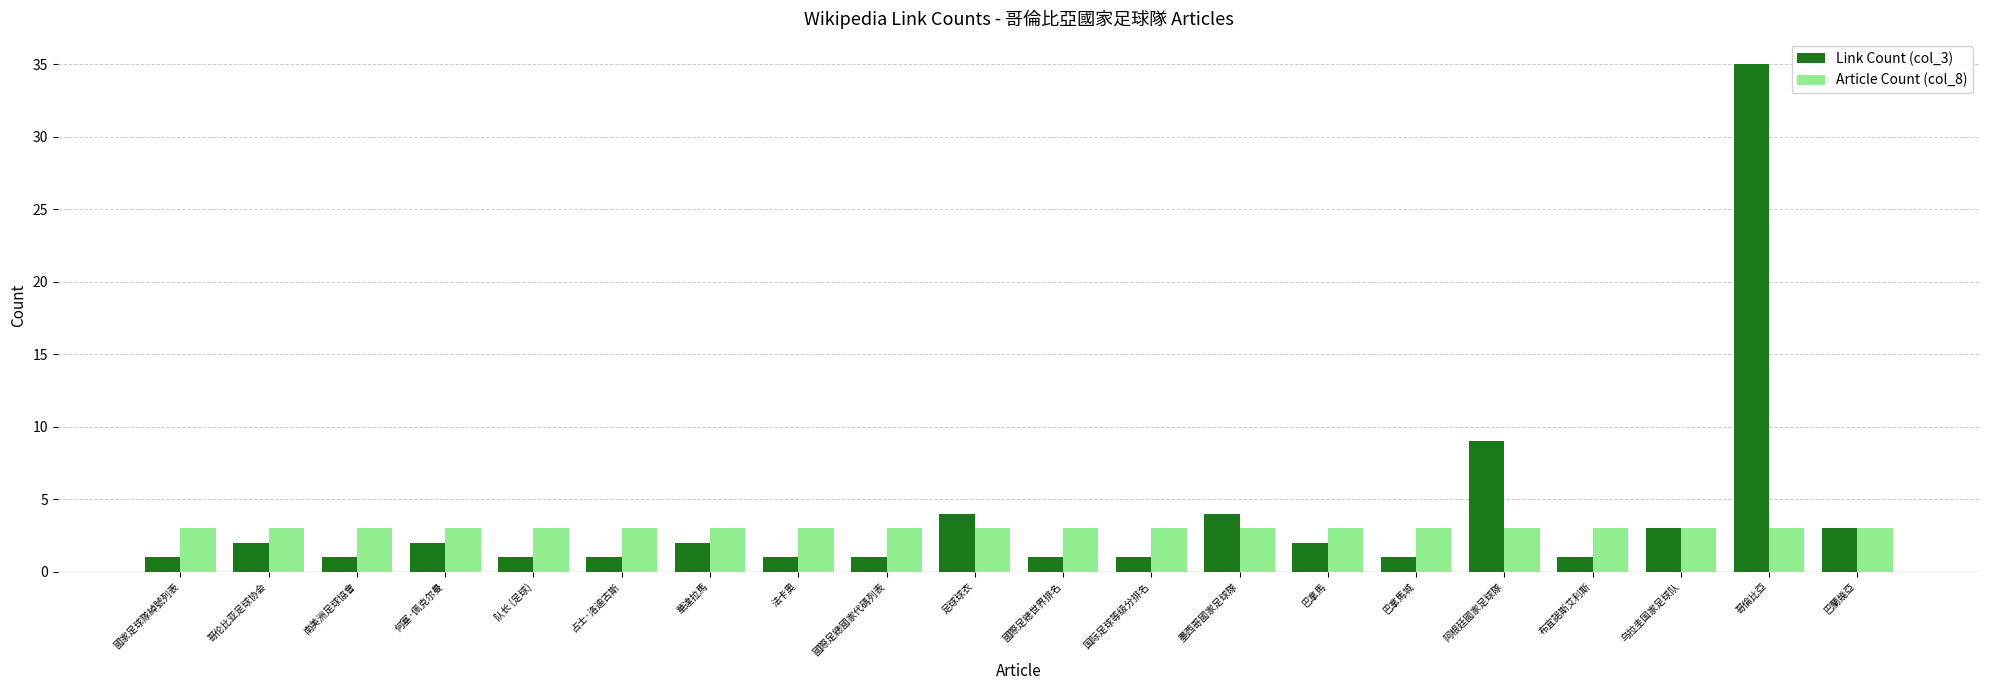

How many bars are there in each group?

2